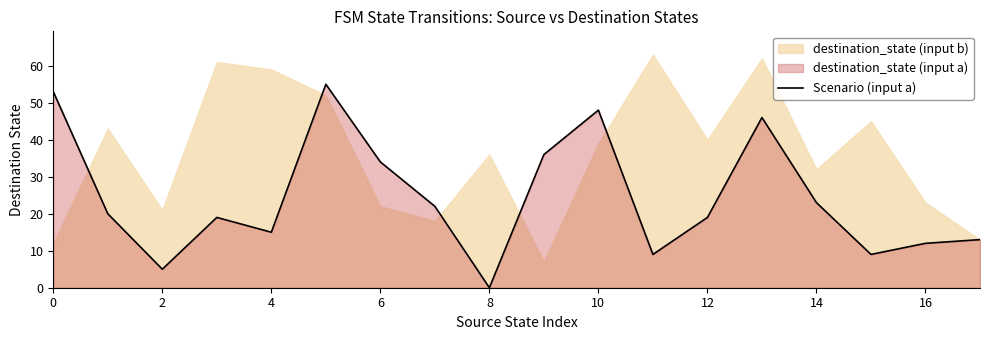

At which label does Scenario (input a) reach its minimum?

8